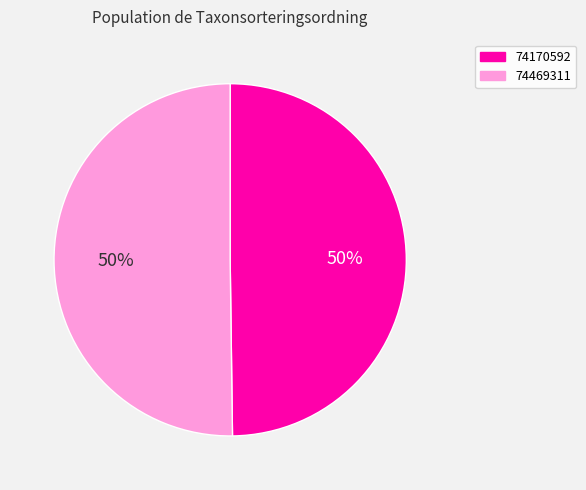

Count the number of slices in the pie.

2